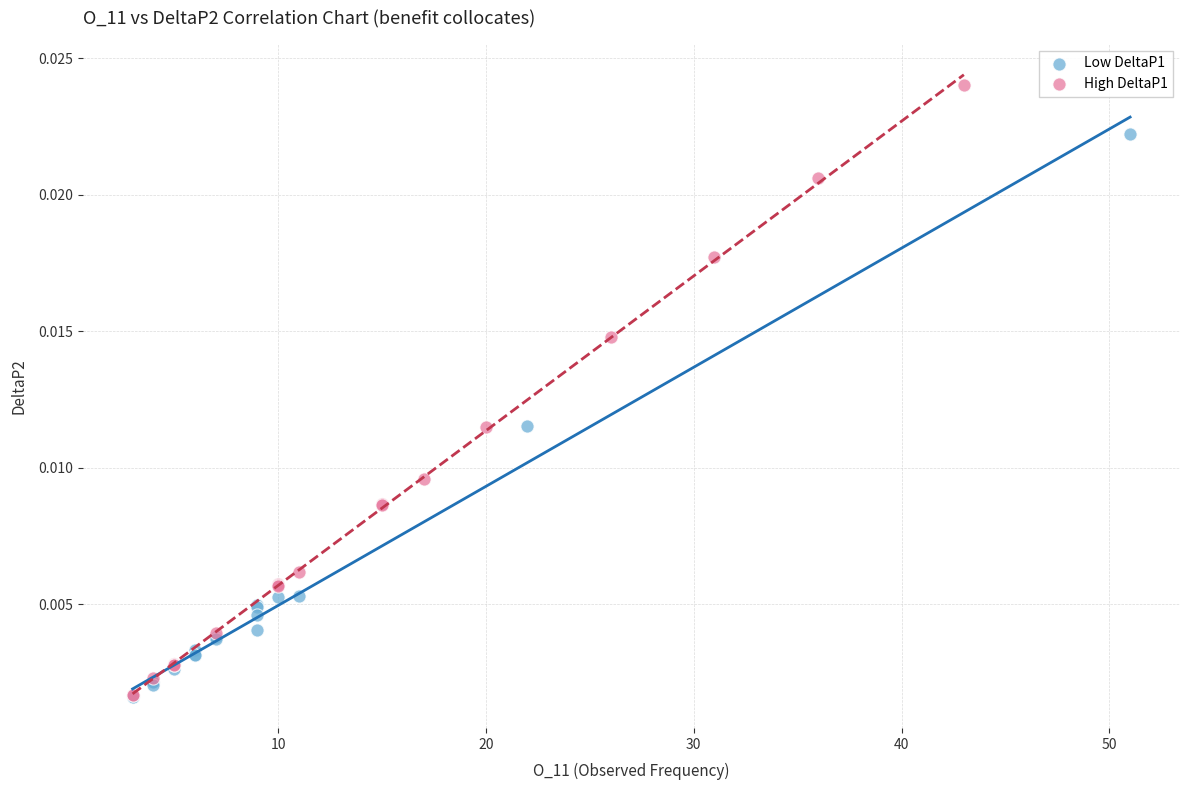

Which series contains the highest Y value?

High DeltaP1